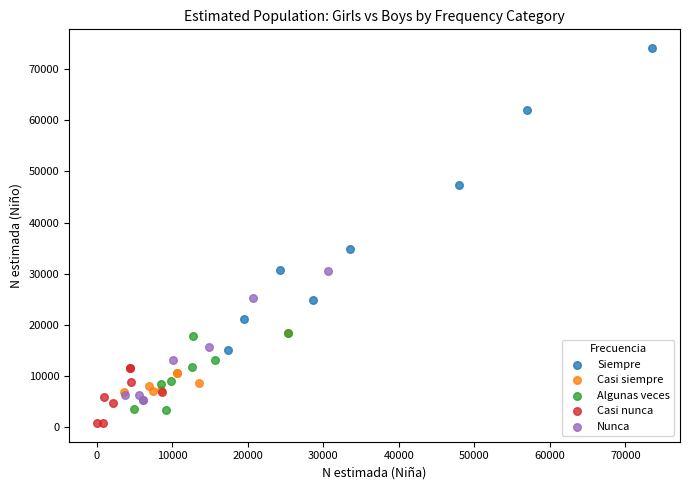

Which series reaches the minimum Y coordinate?

Casi nunca